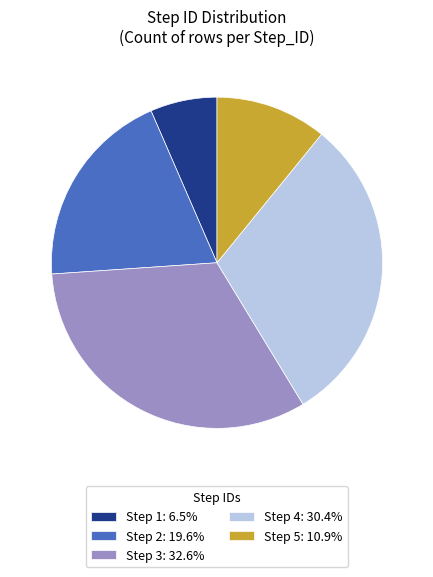

Approximately how many times larger is the value at Step 2: 19.6% compared to Step 5: 10.9%?

1.8